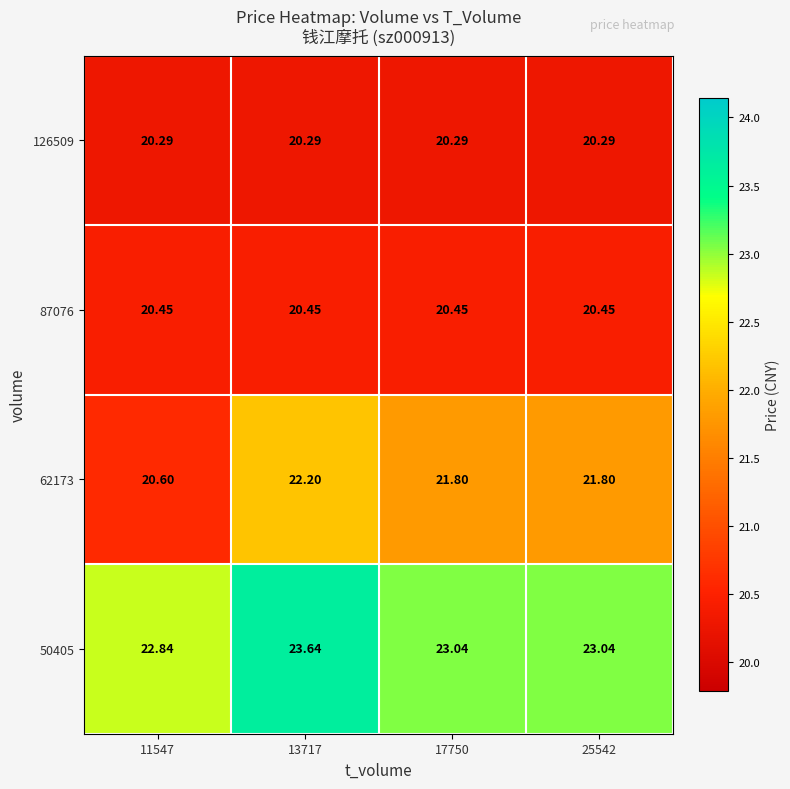

Is the value of 126509 at 25542 greater than the value of 62173 at 13717?

No